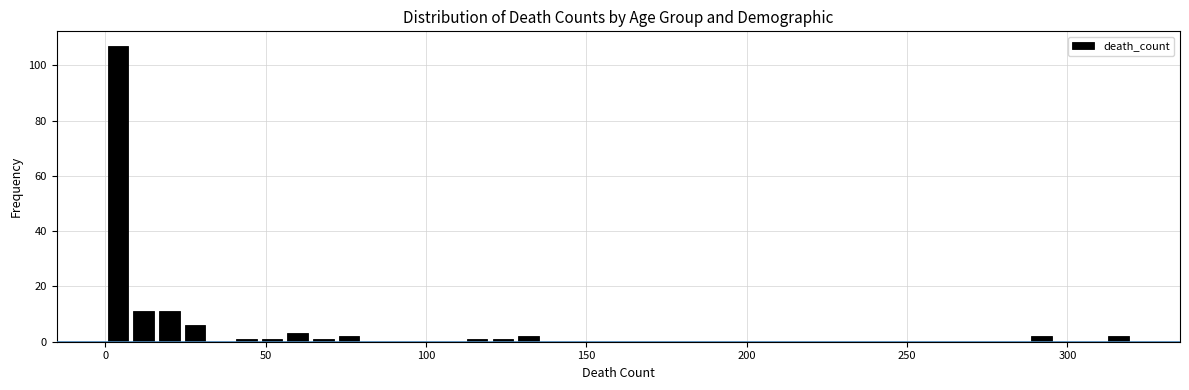

Around what value on the x-axis is the tallest bar? Give the approximate position of its centre, as read against the axis.

5